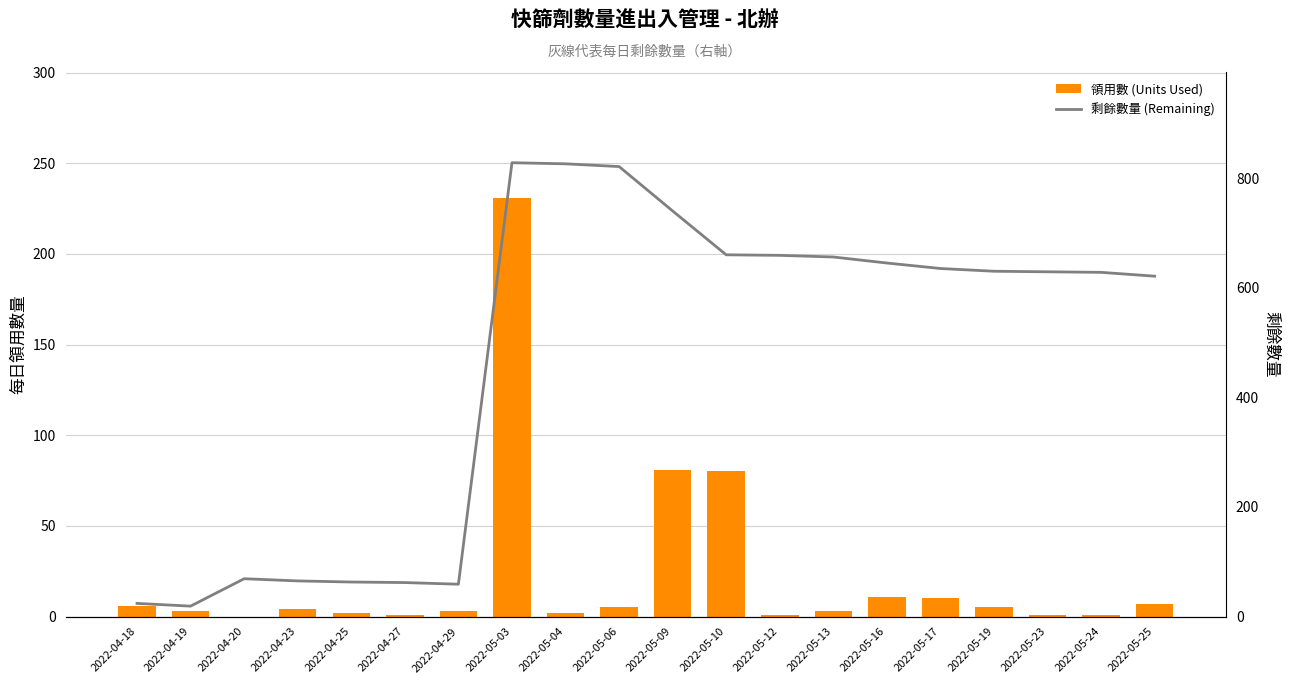

What is the sum of the 剩餘數量 (Remaining) values at 2022-04-19 and 2022-04-29?

78